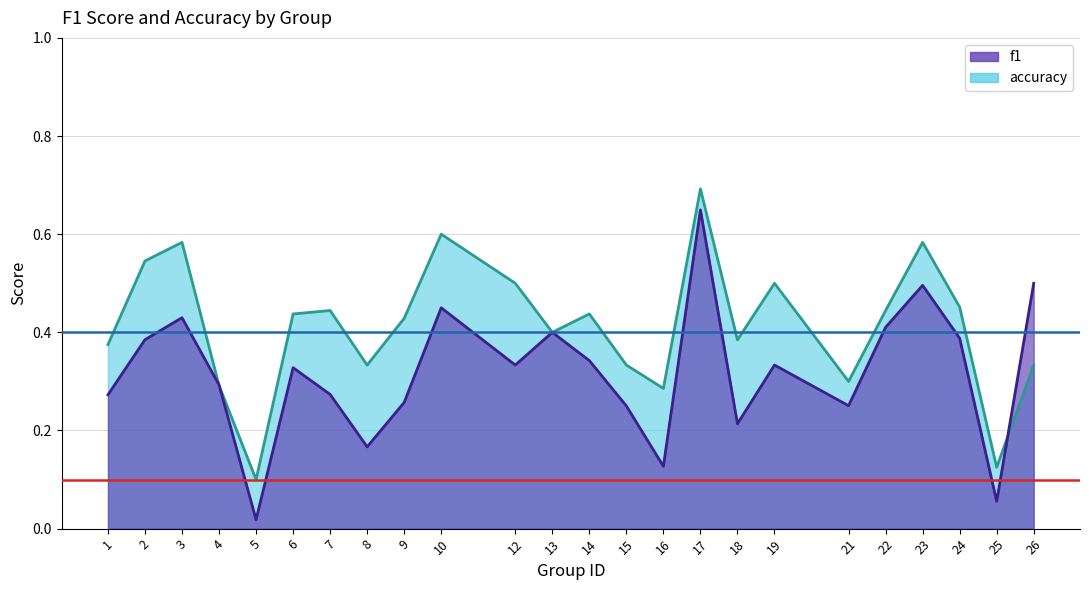

What is the maximum value for accuracy?

0.7